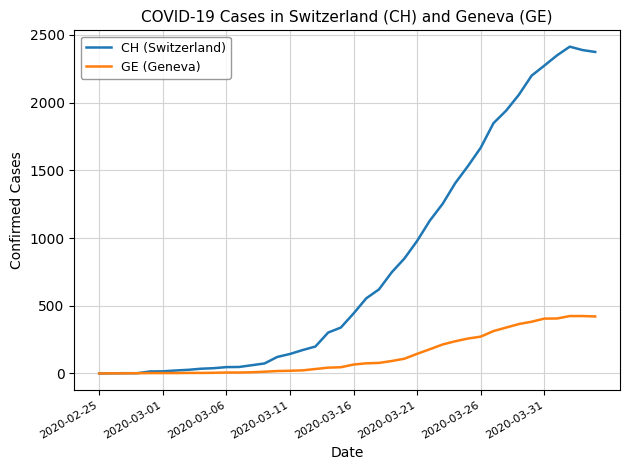

Which series has the widest spread of values?

CH (Switzerland)